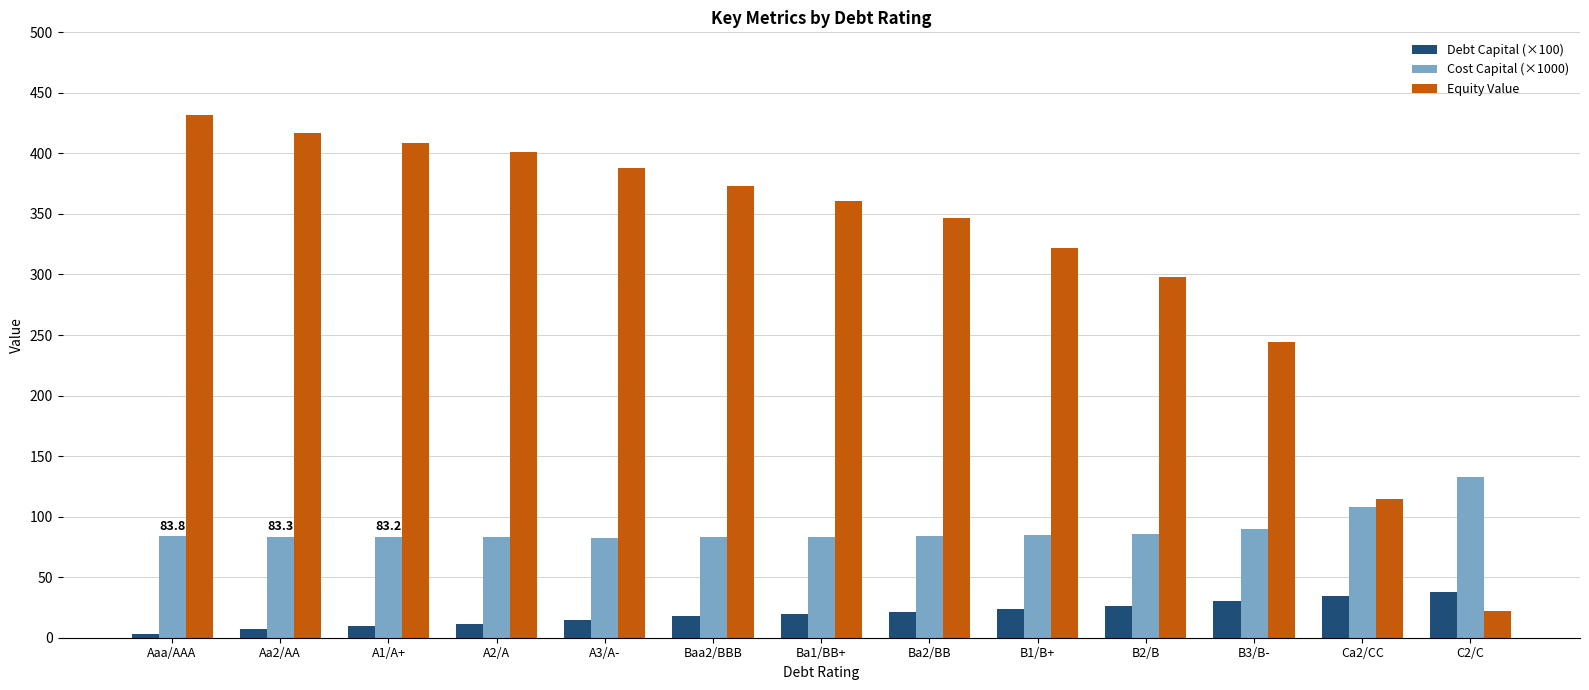

What position from the left is Ba2/BB?

8